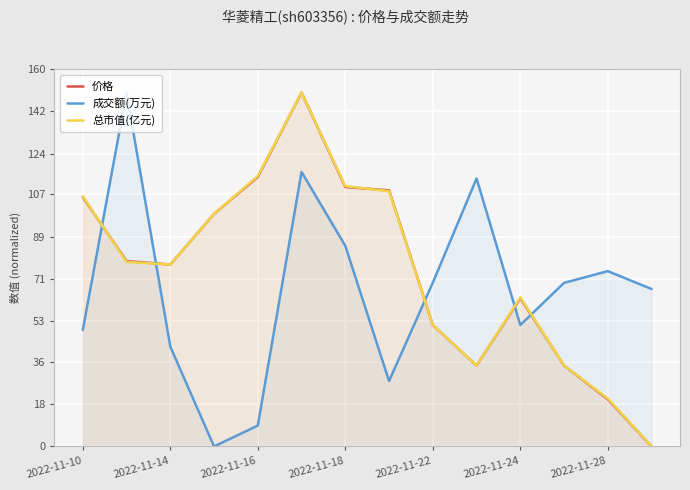

Which has a higher value, 9 or 7?

7